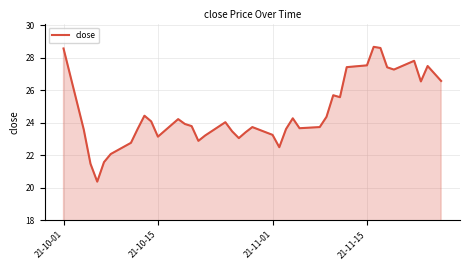

What is the minimum value shown in the chart?

20.4